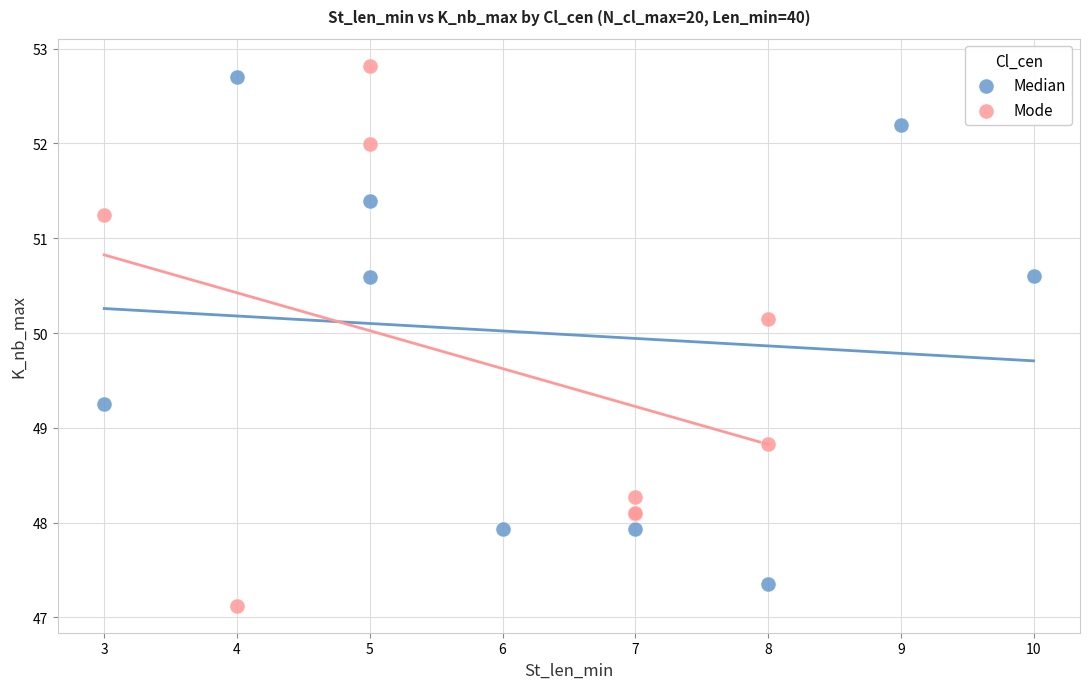

Which series reaches the minimum Y coordinate?

Mode